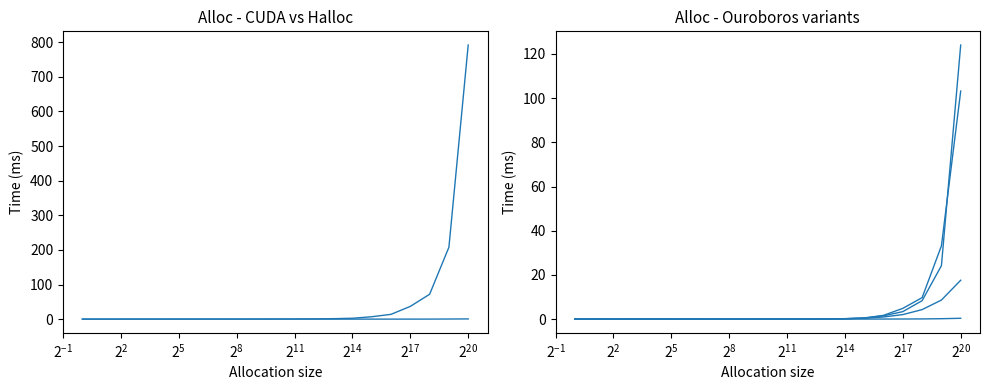

Is this an area chart (filled region under the line)?

No